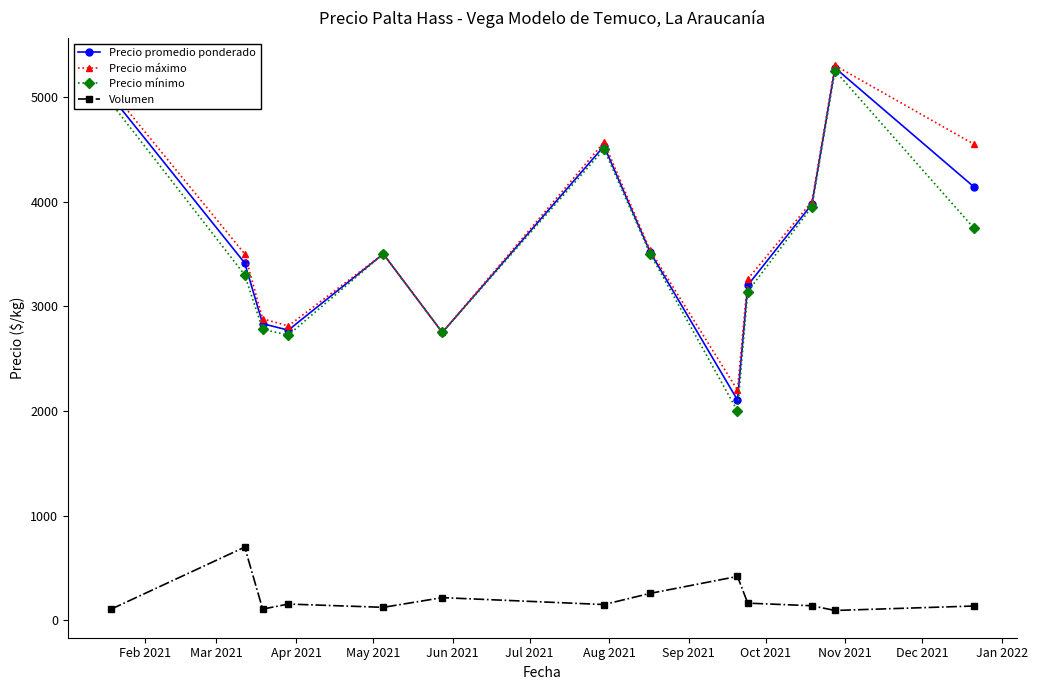

What is the value of the Precio máximo point at the 8th from the left?

3533.3